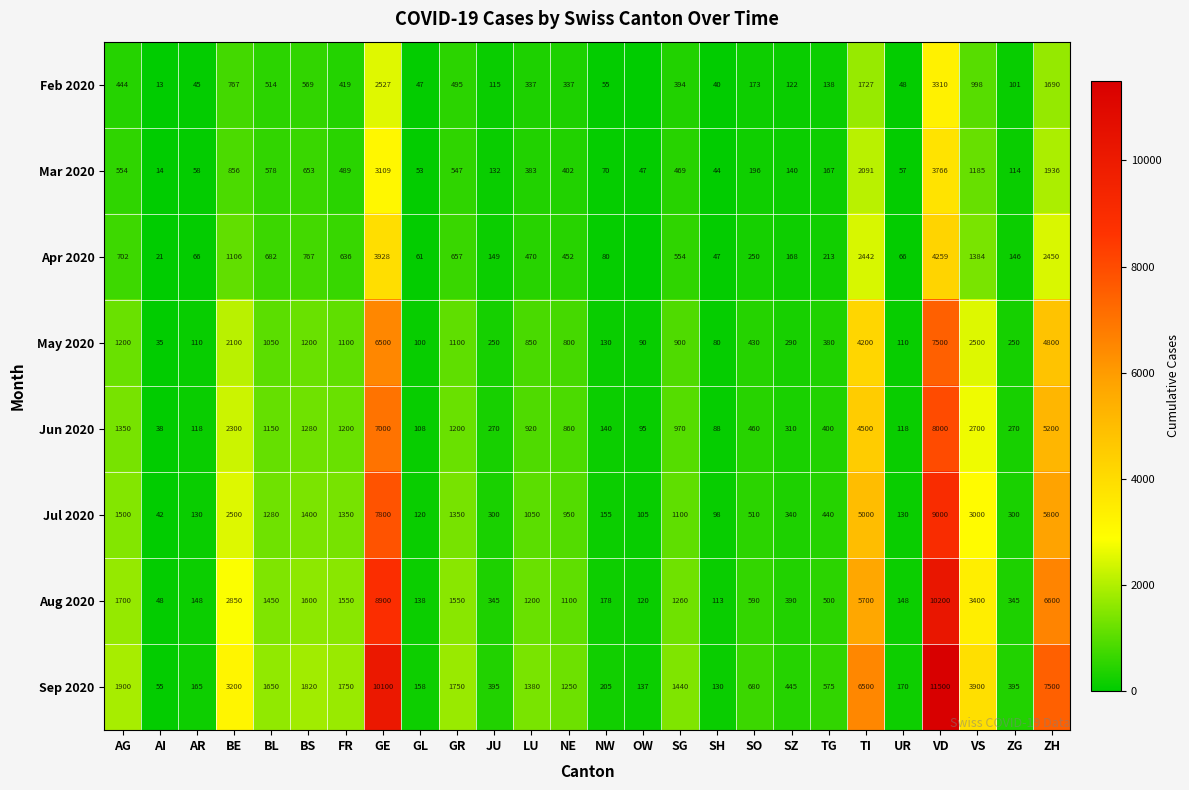

What is the difference between the second highest and minimum values in the May 2020 series?

6465